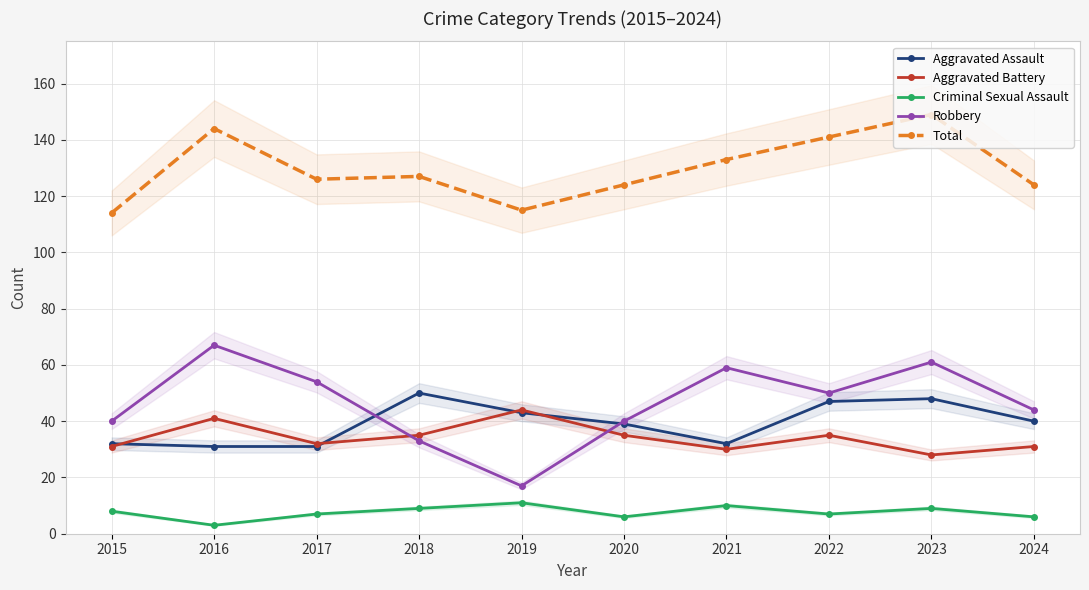

Between 2017 and 2019, which series saw the biggest shift?

Robbery